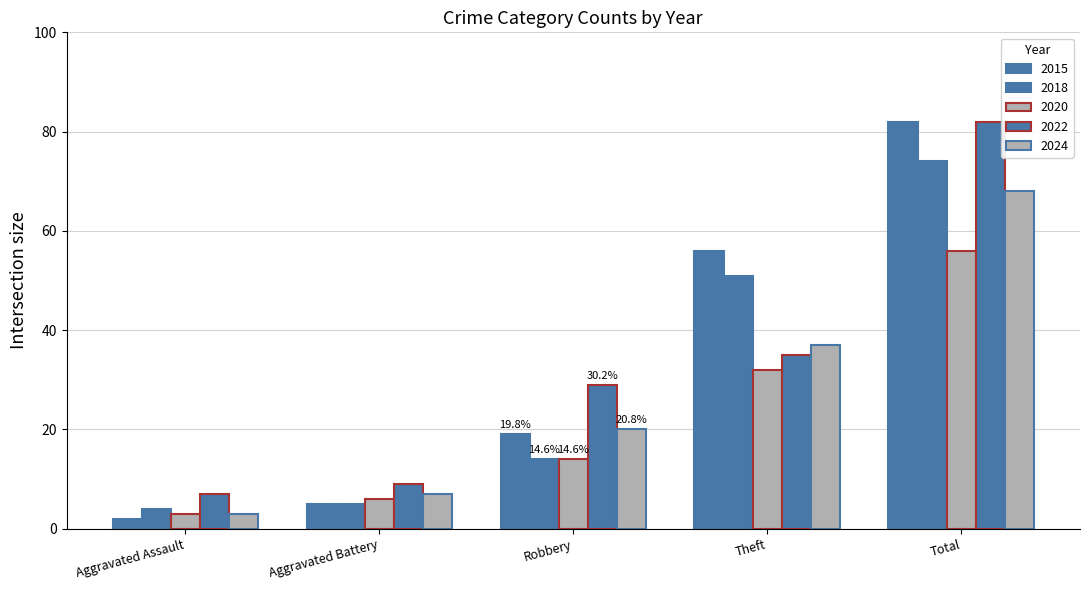

Where is 2022 nearest to the value 44?

Theft